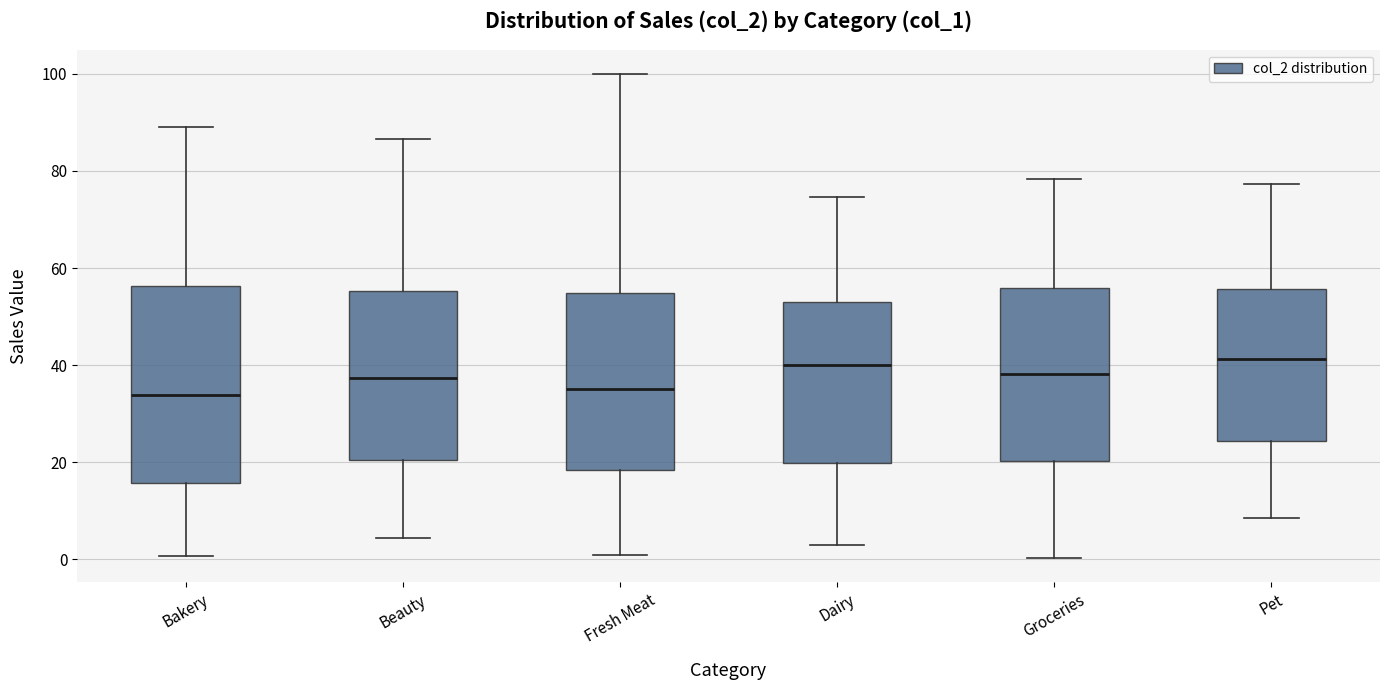

Reading left to right, transcribe this box plot: for each box, give where its median line is, the range the box spans, and where its two whiskers end, as read against the y-axis. The values are not printed on the chart, so give them approximately, as read against the axis.

Bakery: median 34, box 16 to 56, whiskers 0 to 88
Beauty: median 38, box 20 to 56, whiskers 4 to 86
Fresh Meat: median 36, box 18 to 54, whiskers 0 to 100
Dairy: median 40, box 20 to 54, whiskers 4 to 74
Groceries: median 38, box 20 to 56, whiskers 0 to 78
Pet: median 42, box 24 to 56, whiskers 8 to 78